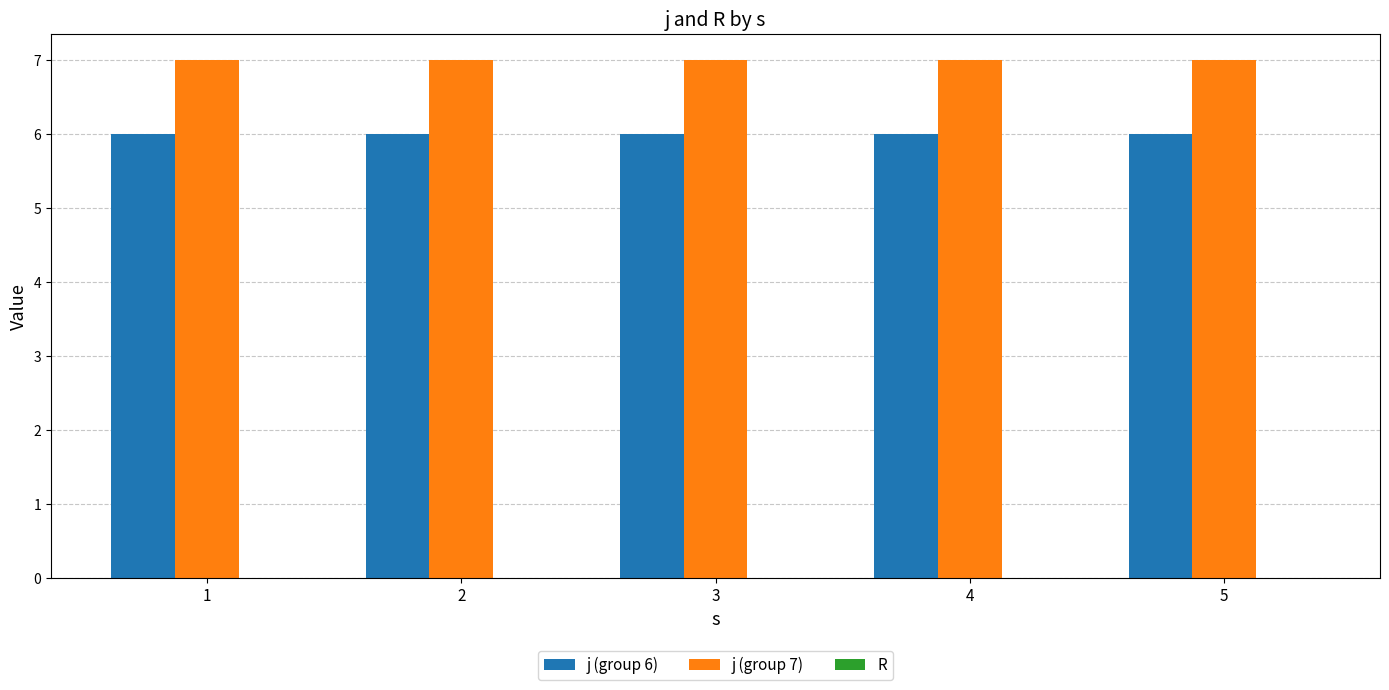

What is the spread (max minus min) of values at 4?

1